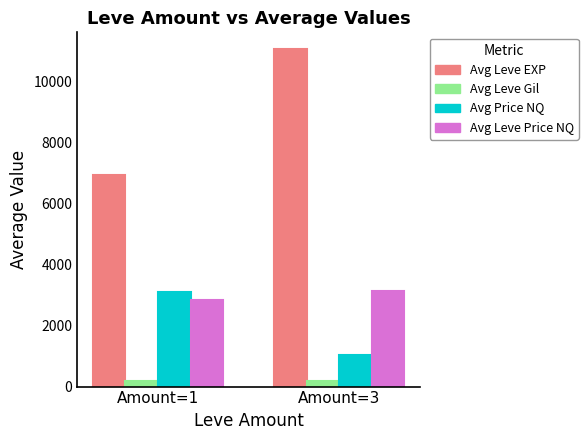

What is the greatest value displayed?

11061